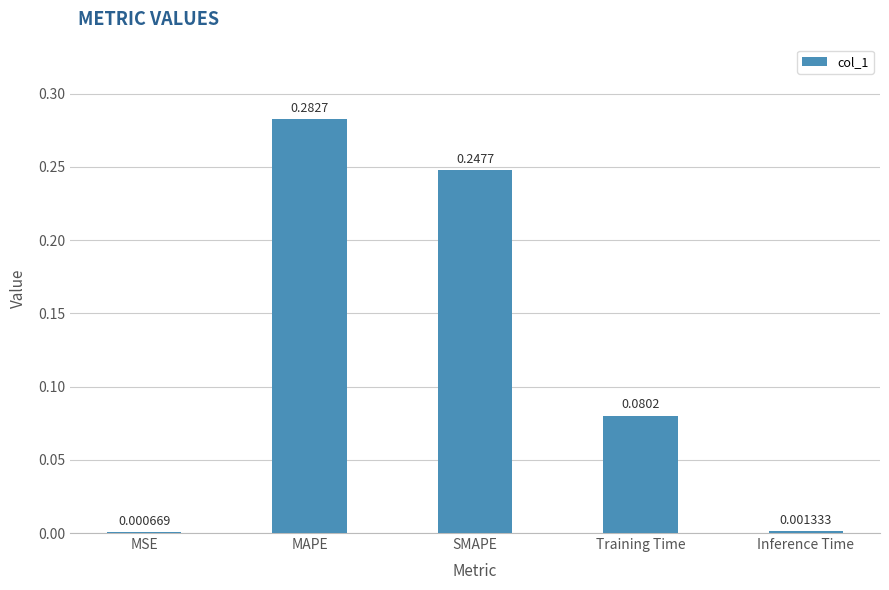

Count the number of data series in this chart.

1